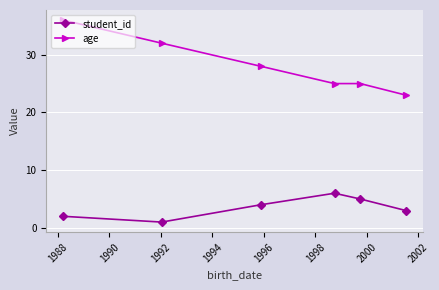

What is the difference between the maximum and second lowest values in the age series?

11